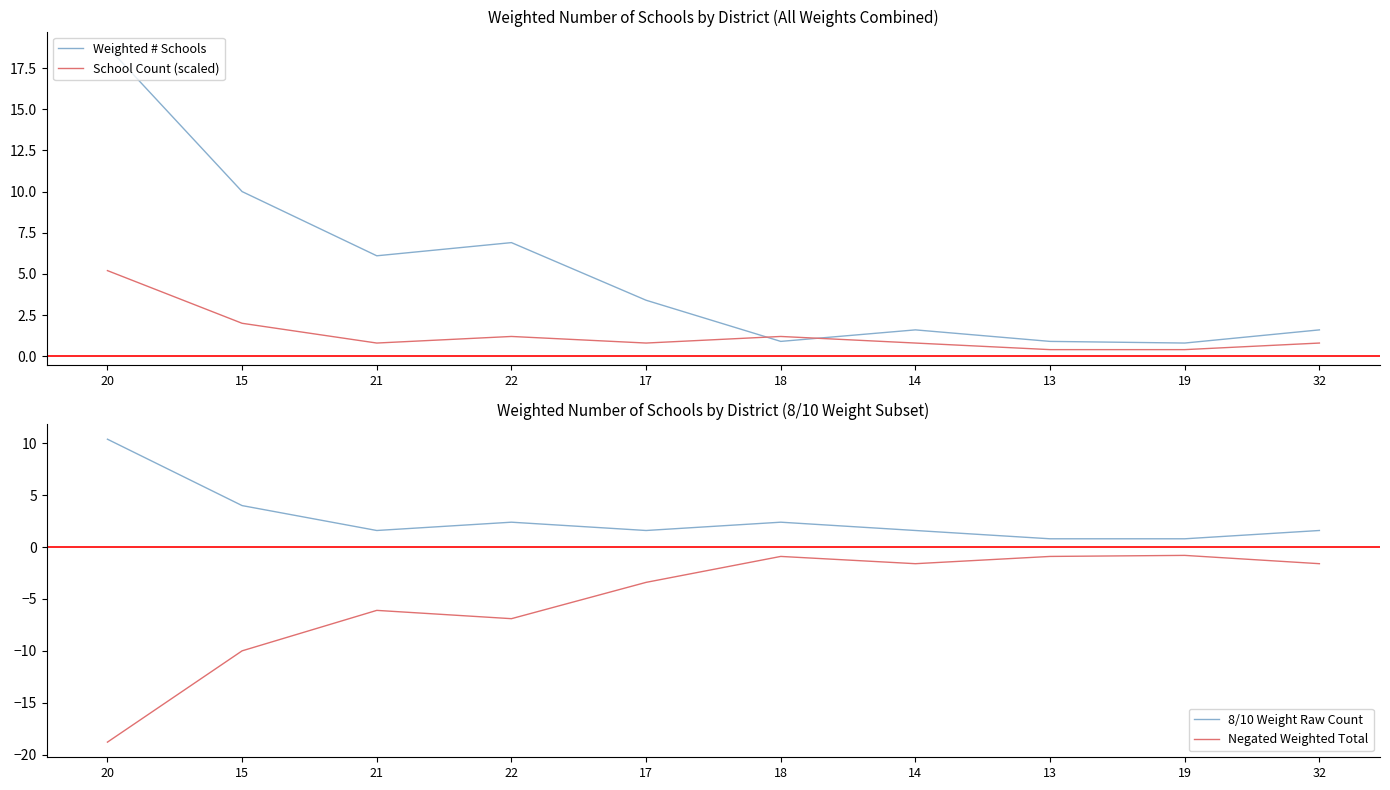

At how many categories does at least one series exceed -18?

10